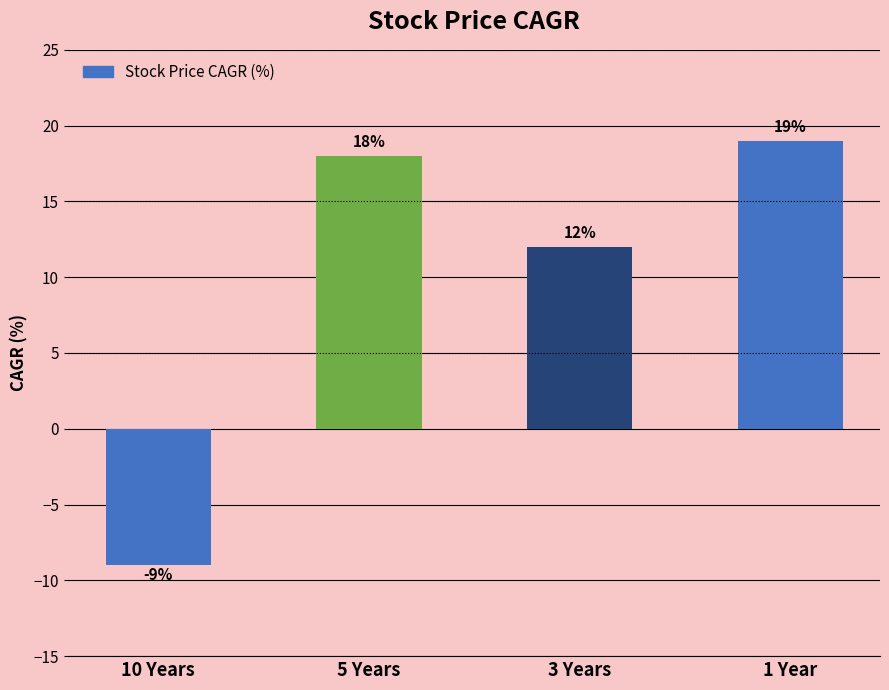

How many bars are there in total?

4